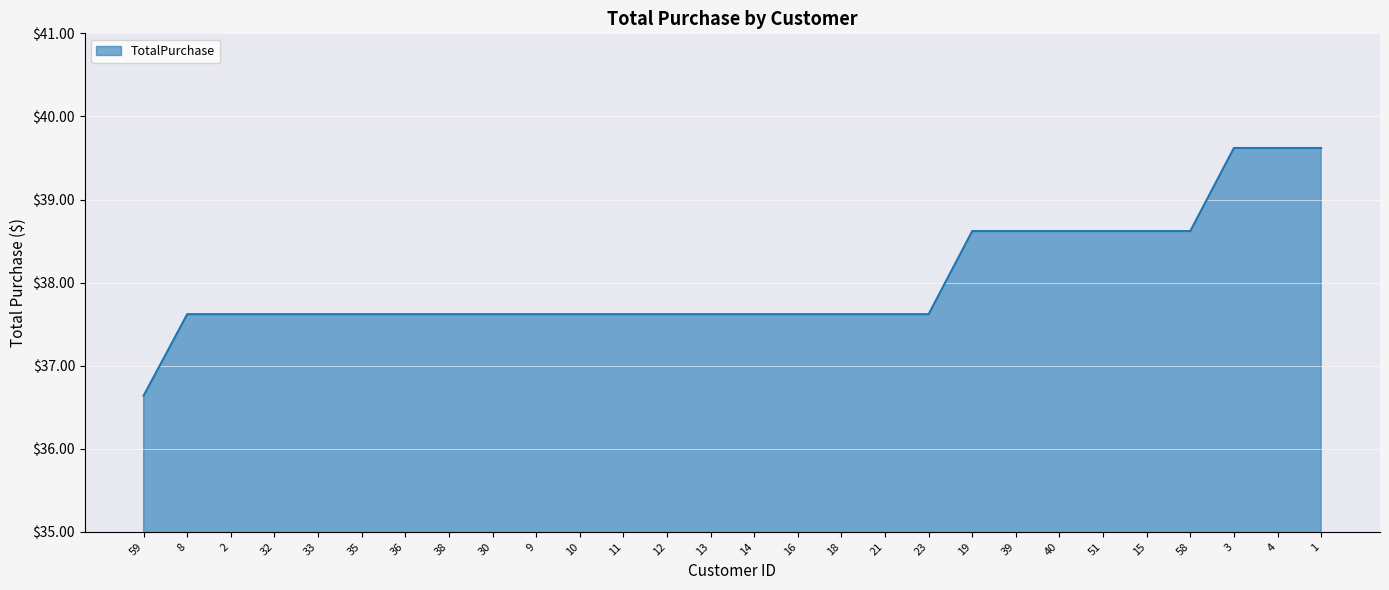

What is the difference between the values at 59 and 36?

1.0